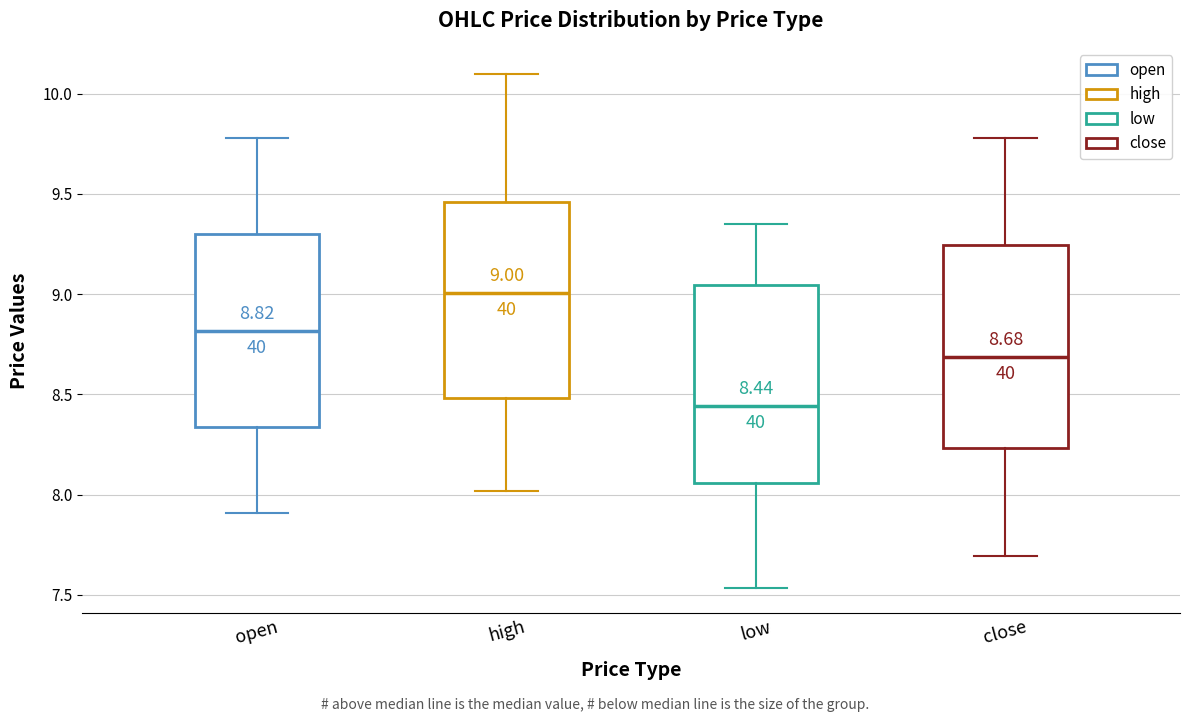

Which box's median line is the highest?

high